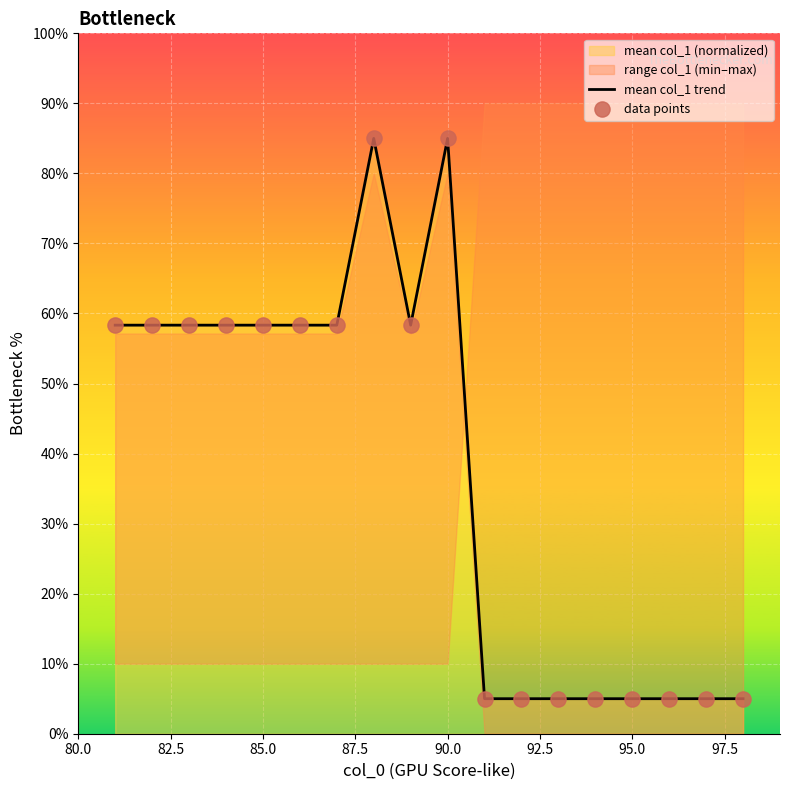

What is the minimum value for mean col_1 trend?

5.0